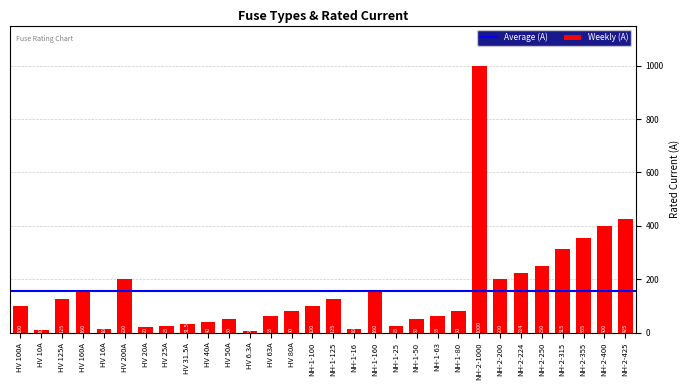

What is the label of the 9th bar from the left?

HV 31.5A